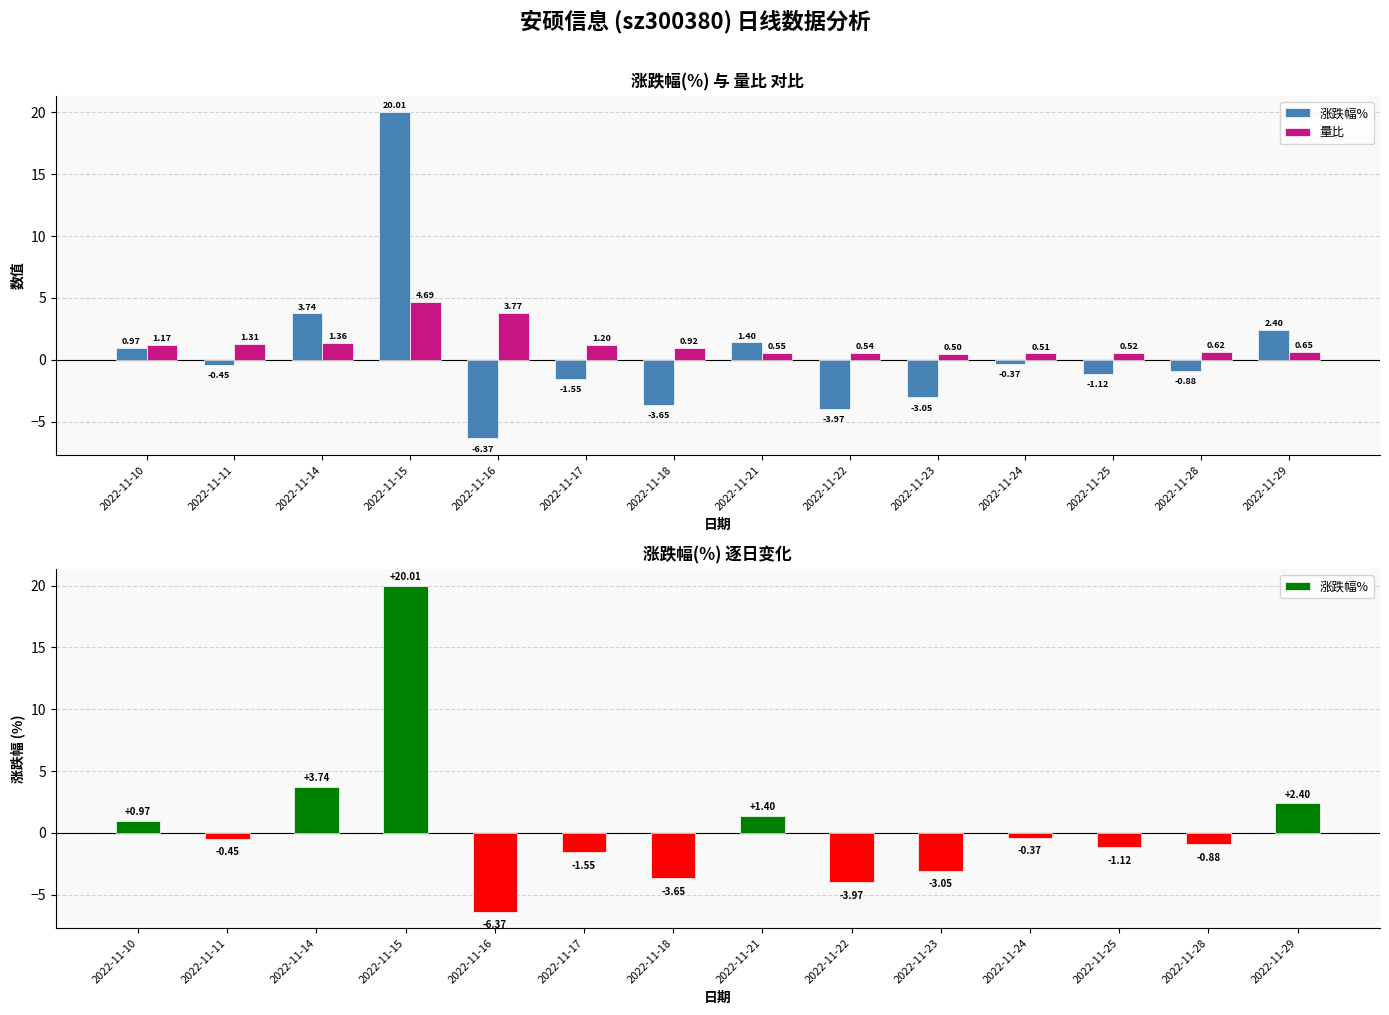

Which category has the lowest value in the 量比 series?

2022-11-23